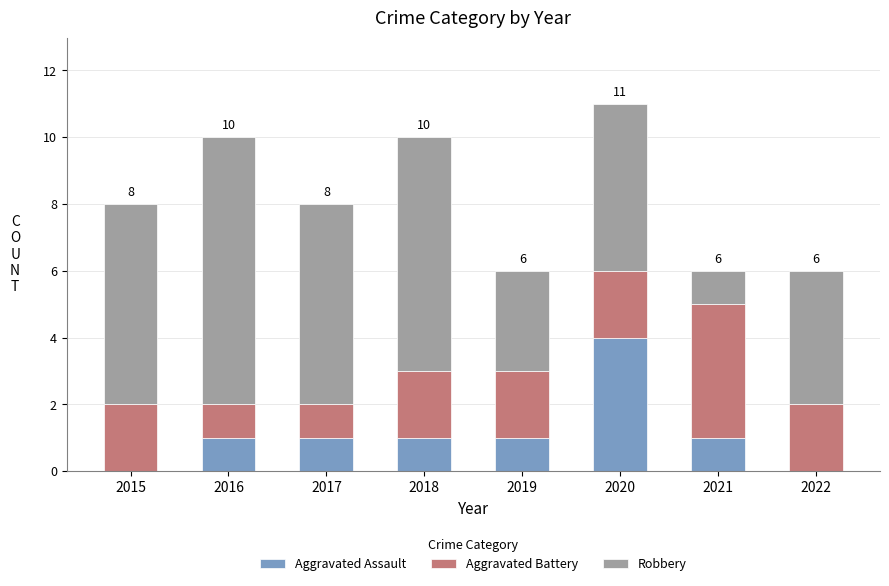

What is the highest value of the Aggravated Assault series?

4